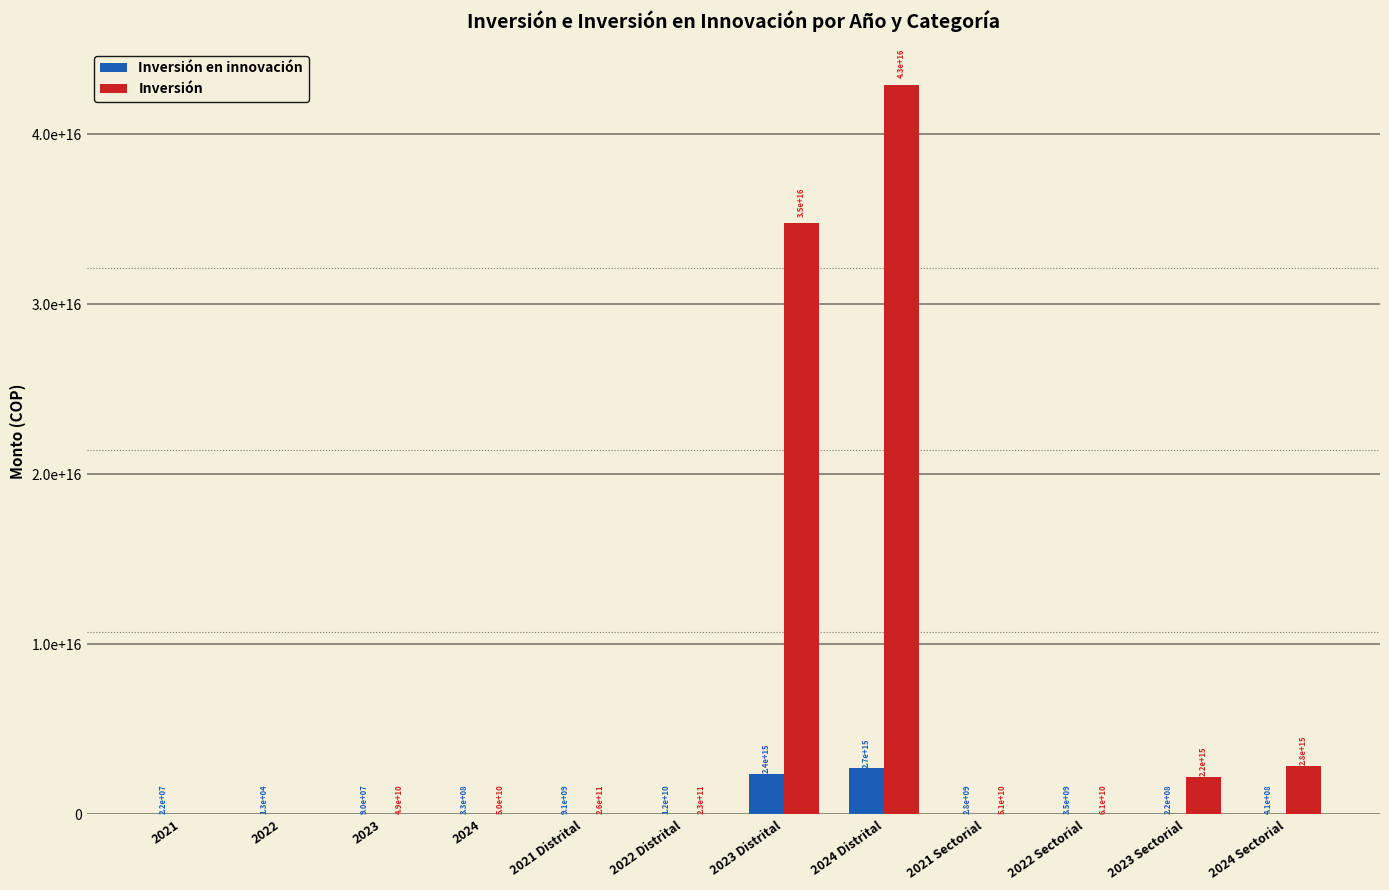

Where is Inversión nearest to the value 21447087462046488?

2023 Distrital